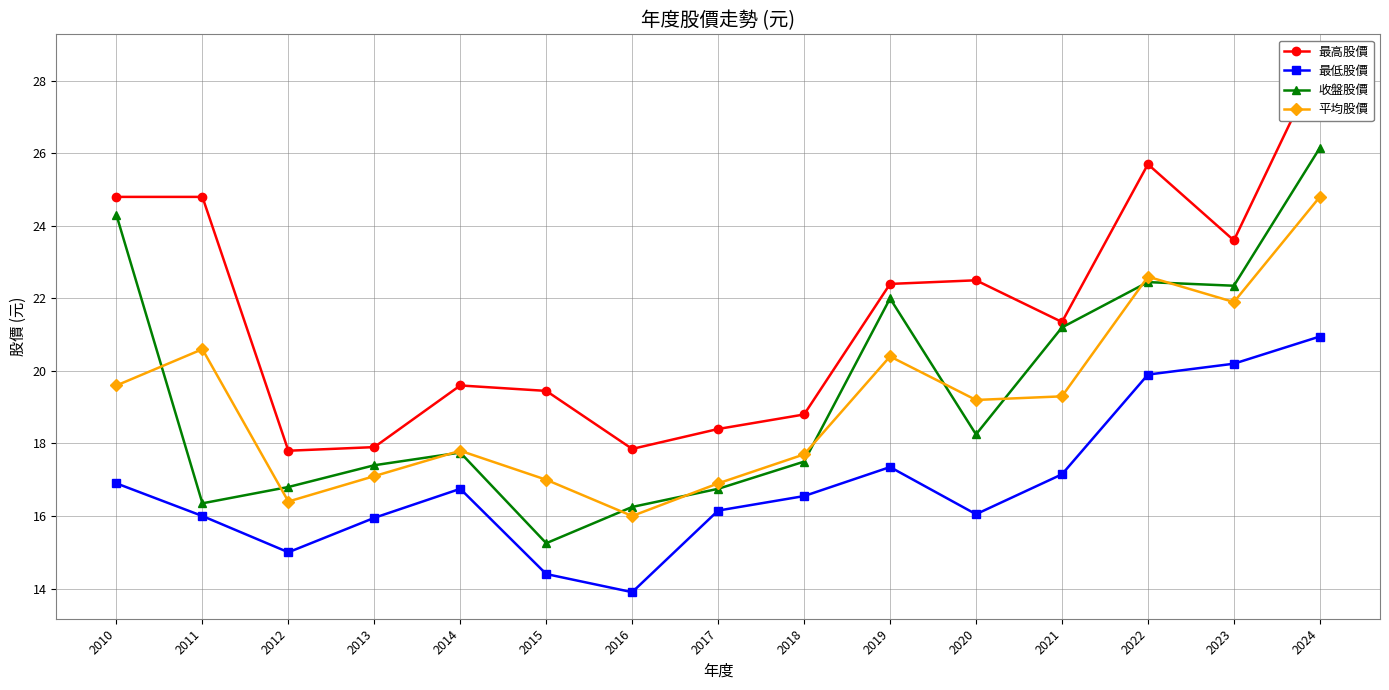

Reading left to right, extract all data points from this chart.

最高股價: 2010=24.8	2011=24.8	2012=17.8	2013=17.9	2014=19.6	2015=19.4	2016=17.9	2017=18.4	2018=18.8	2019=22.4	2020=22.5	2021=21.4	2022=25.7	2023=23.6	2024=28.6
最低股價: 2010=16.9	2011=16.0	2012=15.0	2013=15.9	2014=16.8	2015=14.4	2016=13.9	2017=16.1	2018=16.6	2019=17.4	2020=16.1	2021=17.1	2022=19.9	2023=20.2	2024=20.9
收盤股價: 2010=24.3	2011=16.4	2012=16.8	2013=17.4	2014=17.8	2015=15.2	2016=16.2	2017=16.8	2018=17.5	2019=22.0	2020=18.2	2021=21.2	2022=22.4	2023=22.4	2024=26.1
平均股價: 2010=19.6	2011=20.6	2012=16.4	2013=17.1	2014=17.8	2015=17.0	2016=16.0	2017=16.9	2018=17.7	2019=20.4	2020=19.2	2021=19.3	2022=22.6	2023=21.9	2024=24.8